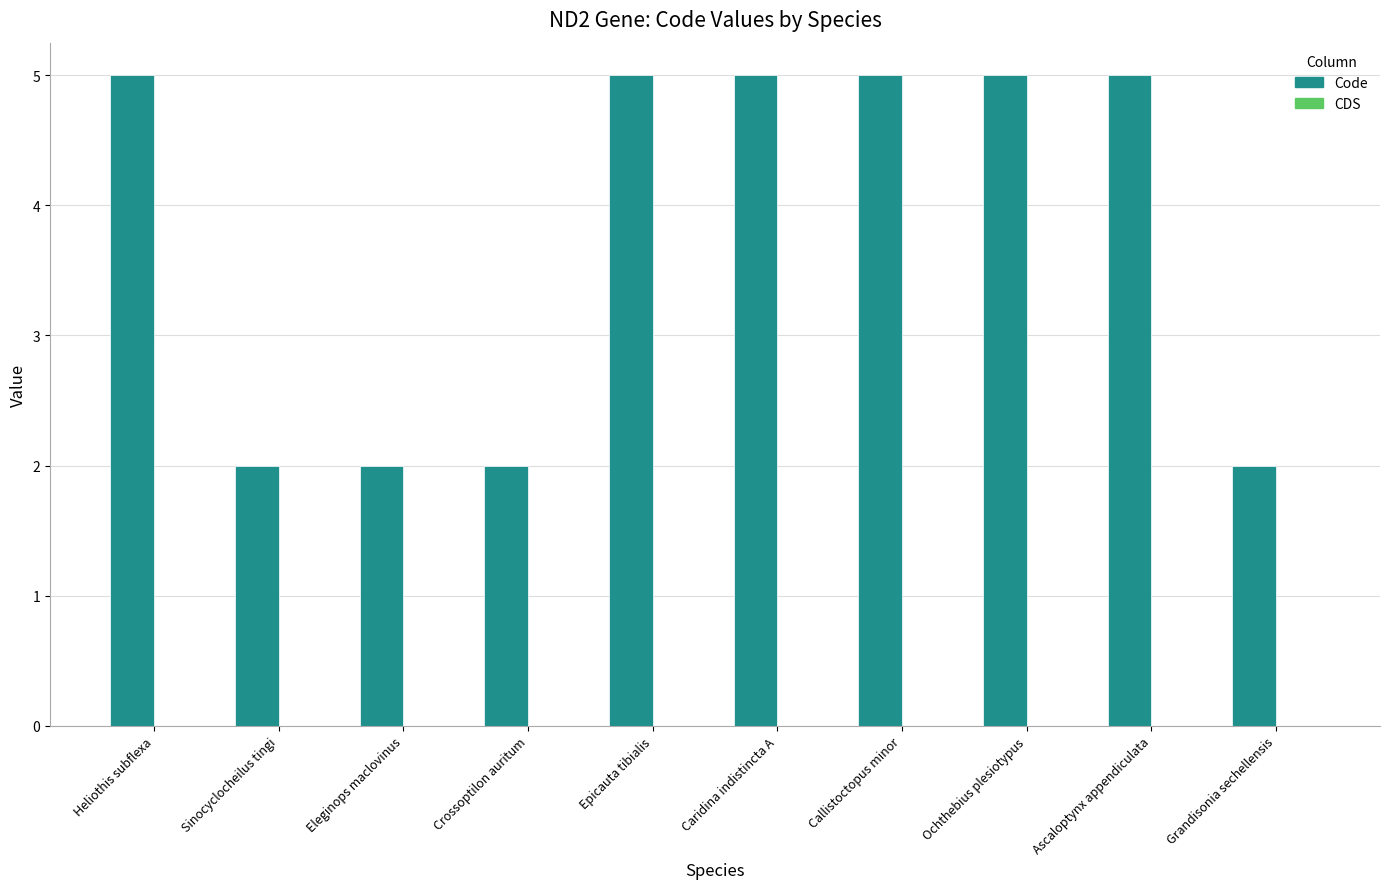

True or false: the data shows 8 at Ascaloptynx appendiculata.

False